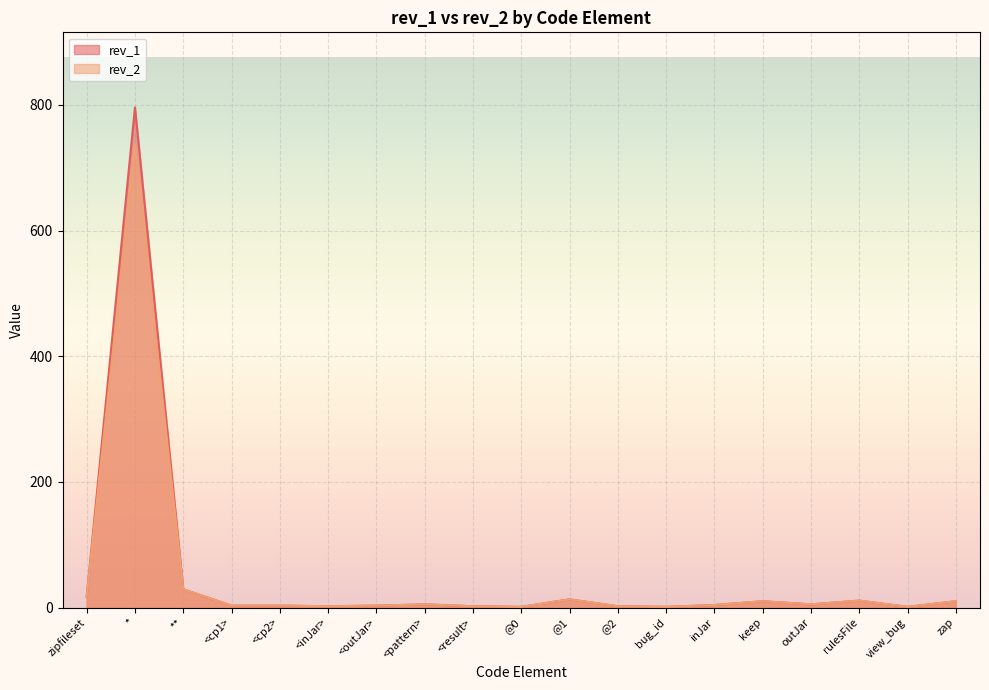

How many interior local peaks does the rev_2 series have?

5